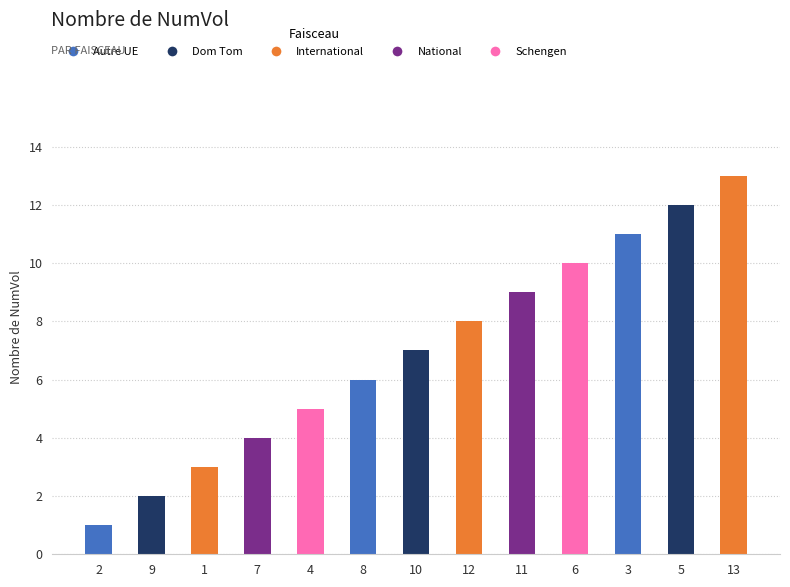

At which category does the chart reach its minimum across all series?

2